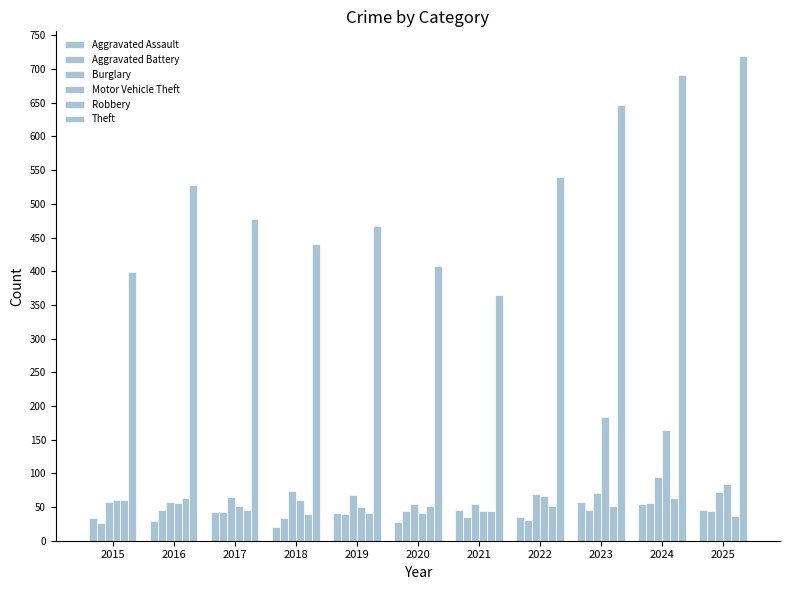

Which series has the largest range (max minus min)?

Theft